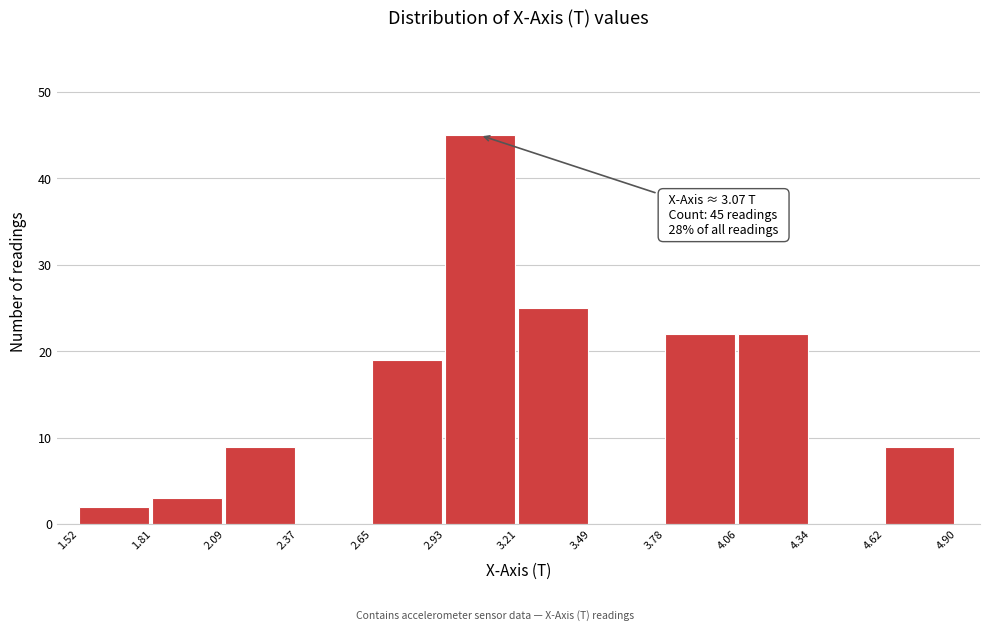

Which range on the x-axis has the tallest bar?

2.93 to 3.21